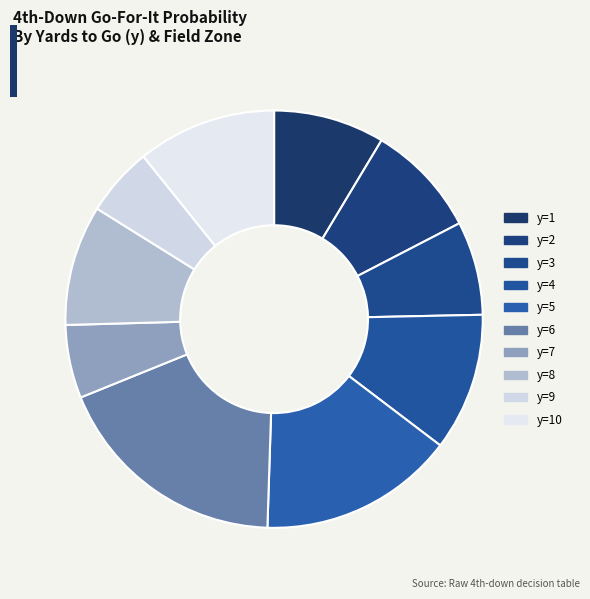

Combined, what portion of the pie is y=3 and y=7?

12.3%